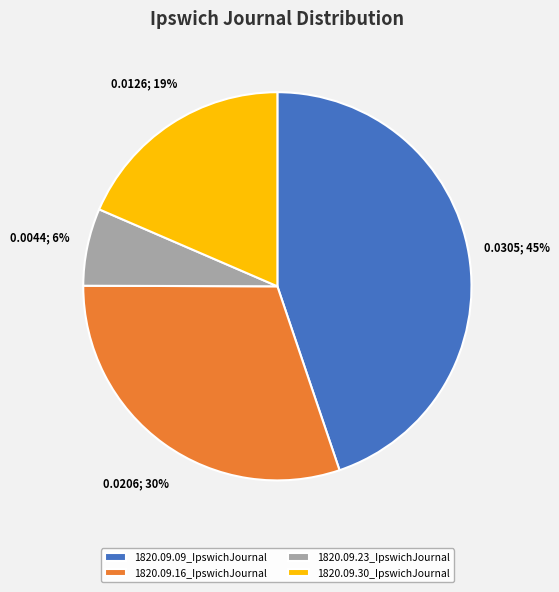

What percentage is the 1820.09.16_IpswichJournal slice, to the nearest percent?

30%